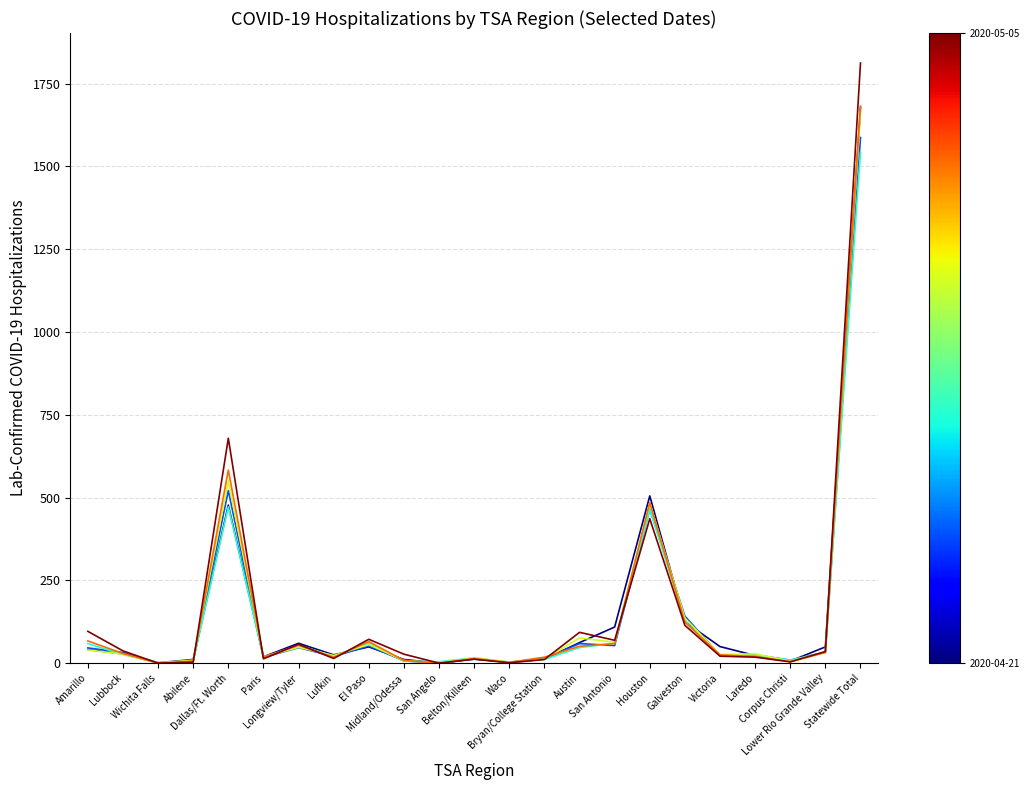

What is the greatest value displayed?

1812